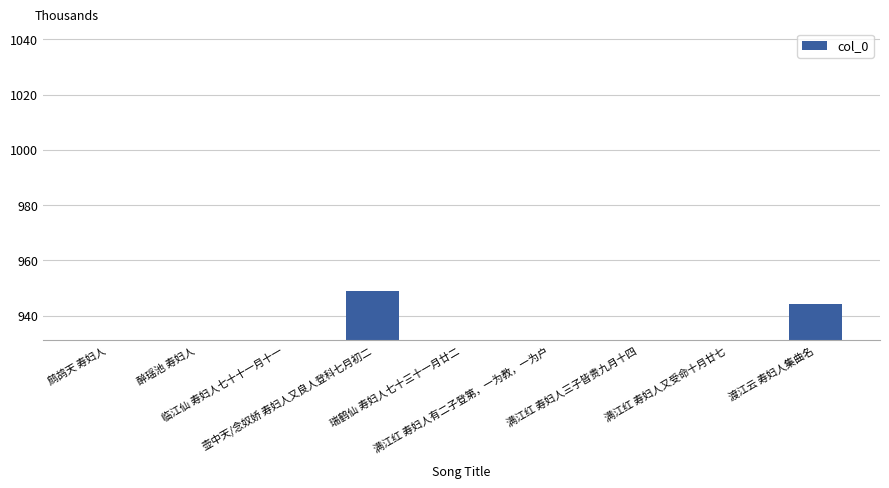

List the labels in order of value, smallest first.

临江仙 寿妇人七十十一月十一, 满江红 寿妇人三子皆贵九月十四, 满江红 寿妇人有二子登第，一为教，一为户, 瑞鹤仙 寿妇人七十三十一月廿二, 醉瑶池 寿妇人, 鹧鸪天 寿妇人, 满江红 寿妇人又受命十月廿七, 渡江云 寿妇人集曲名, 壶中天/念奴娇 寿妇人又良人登科七月初二